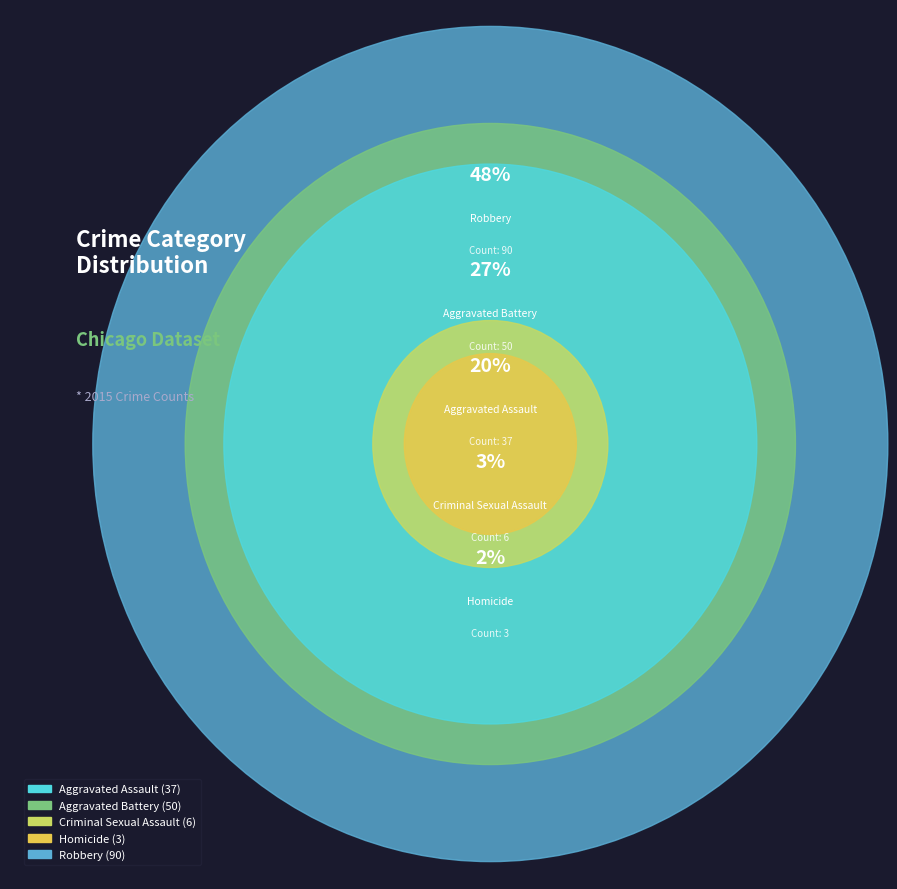

Combined, do Criminal Sexual Assault and Homicide account for over 50%?

No